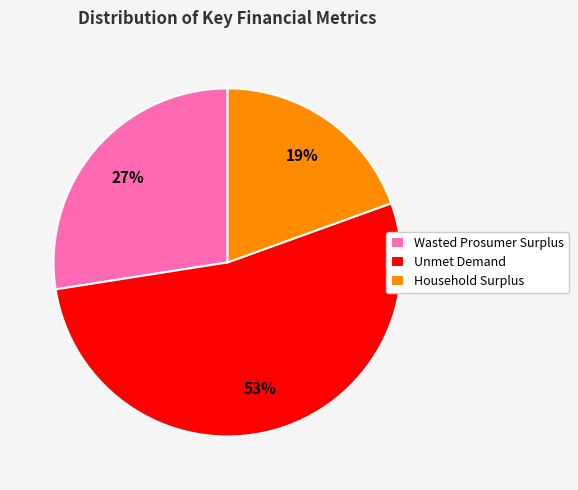

To the nearest percent, what is the average slice percentage?

33%